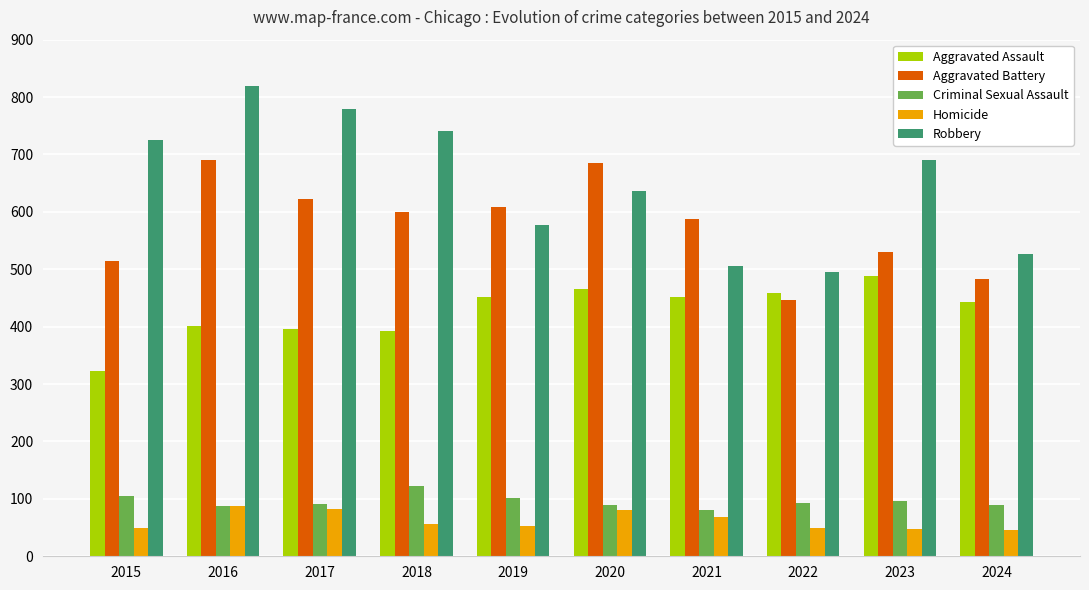

How many bars are there in total?

50